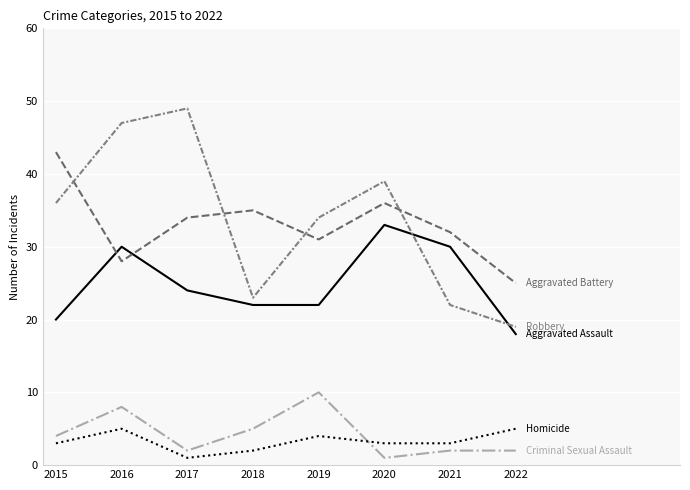

Is this an area chart (filled region under the line)?

No